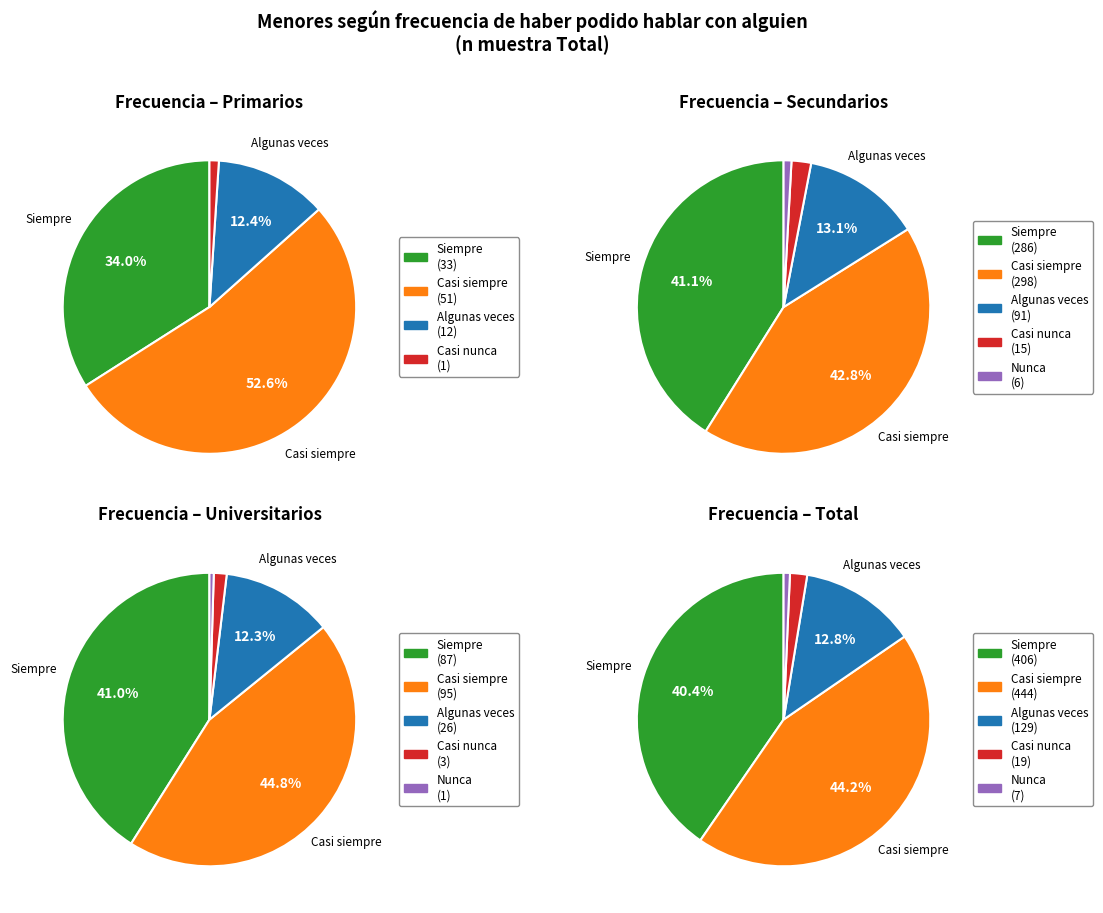

Which series changed the most between 1 and 3?

Casi siempre